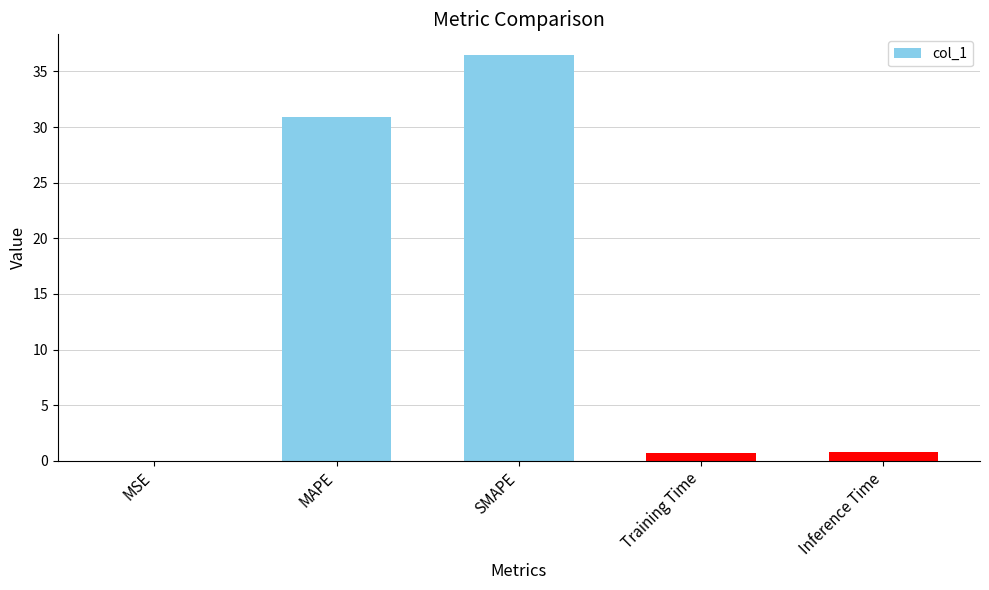

What is the sum of all values?

68.9